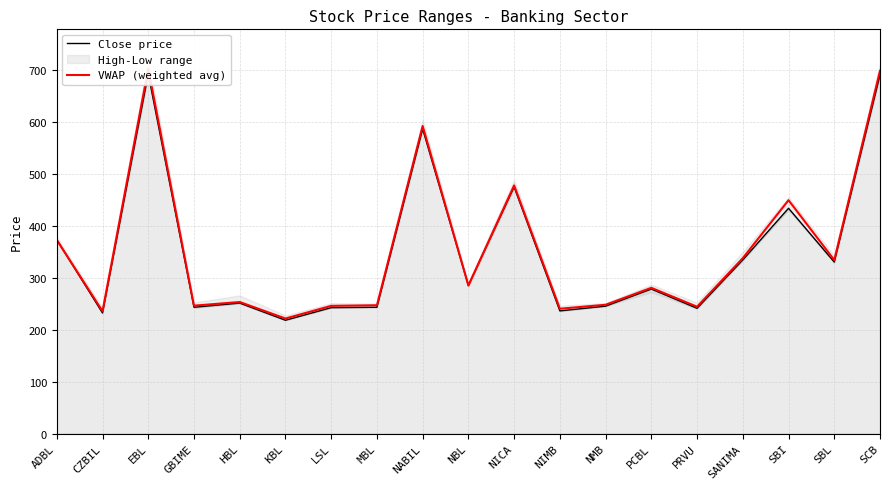

What is the difference between the maximum and minimum values in the Close price series?

473.9